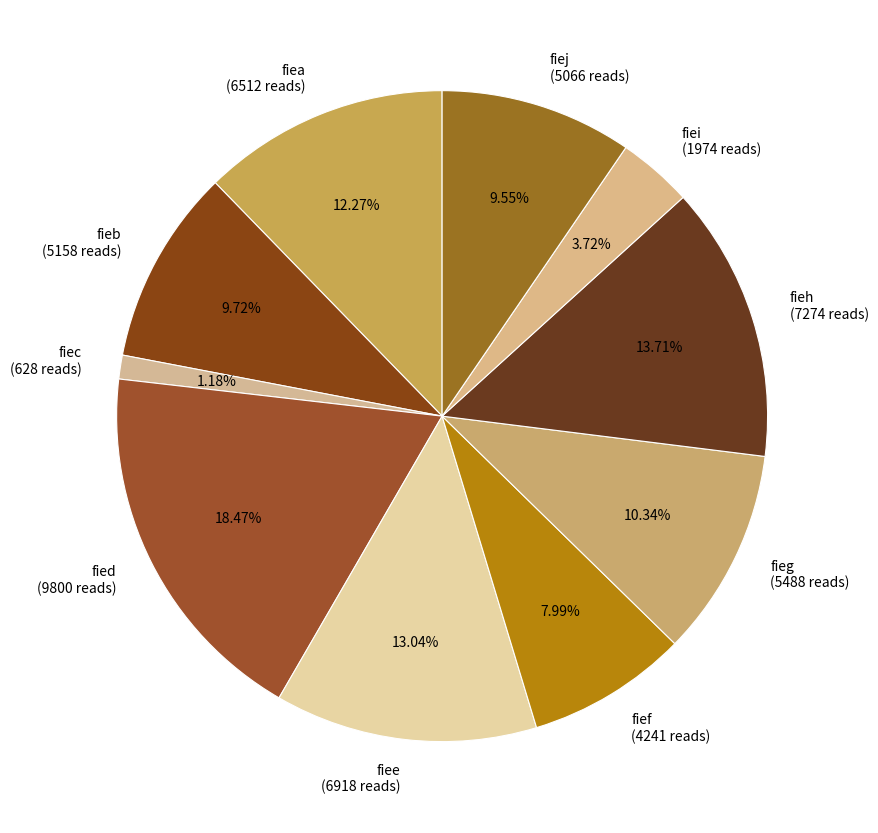

To the nearest percent, what percentage of the pie is fiea?

12%